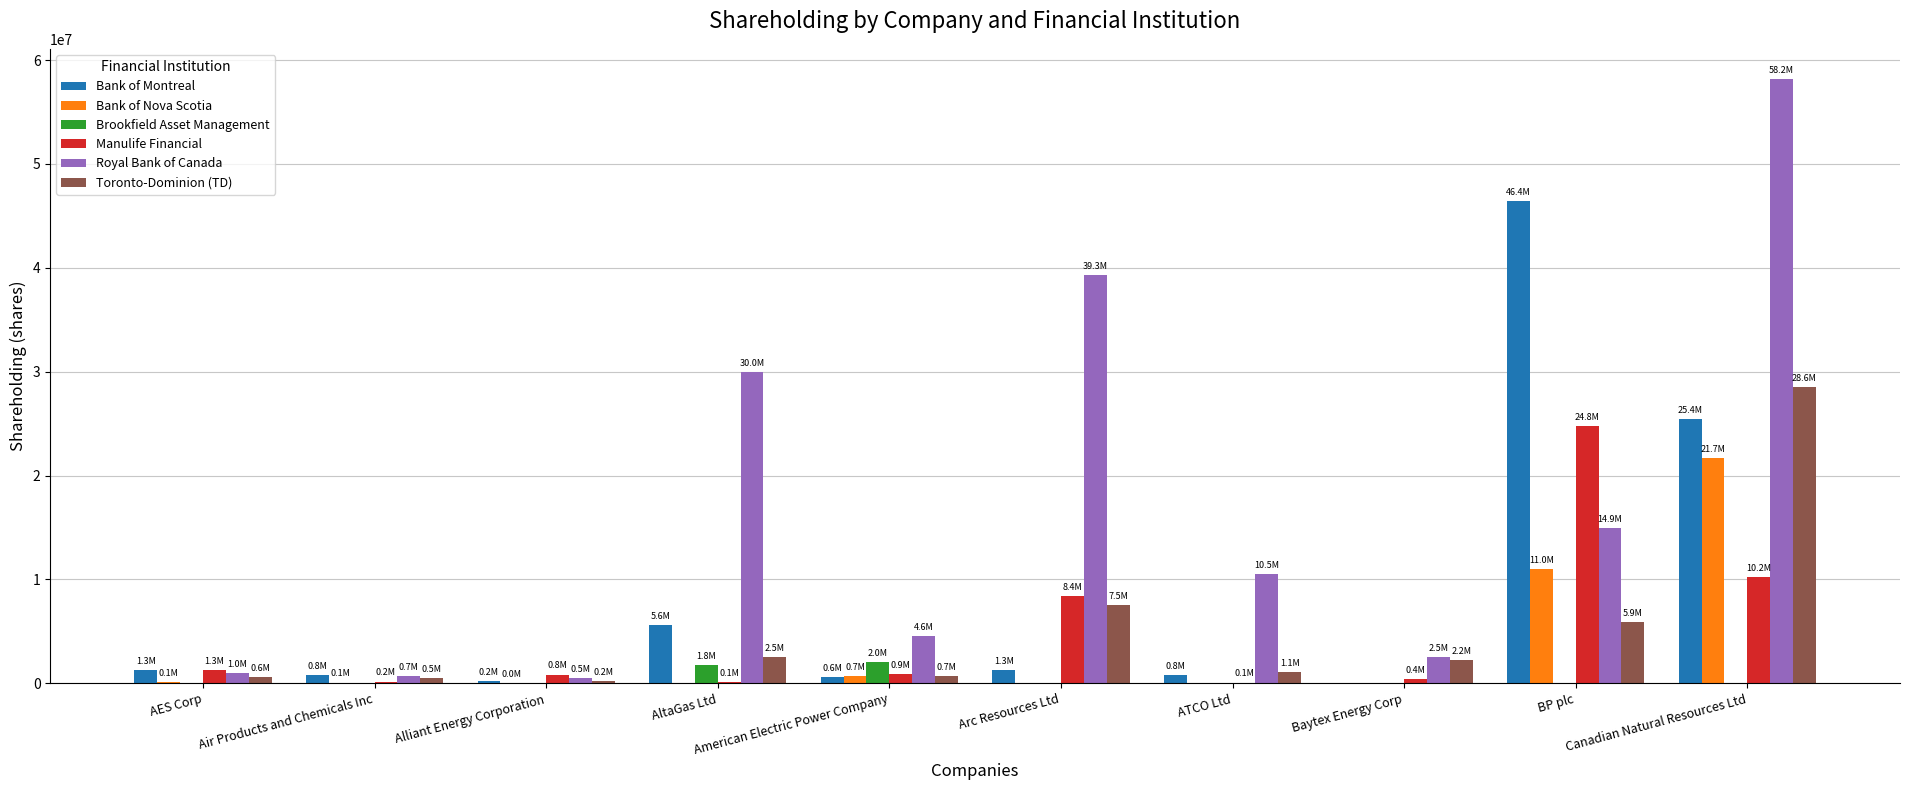

What is the sum of all Brookfield Asset Management values?

3804754